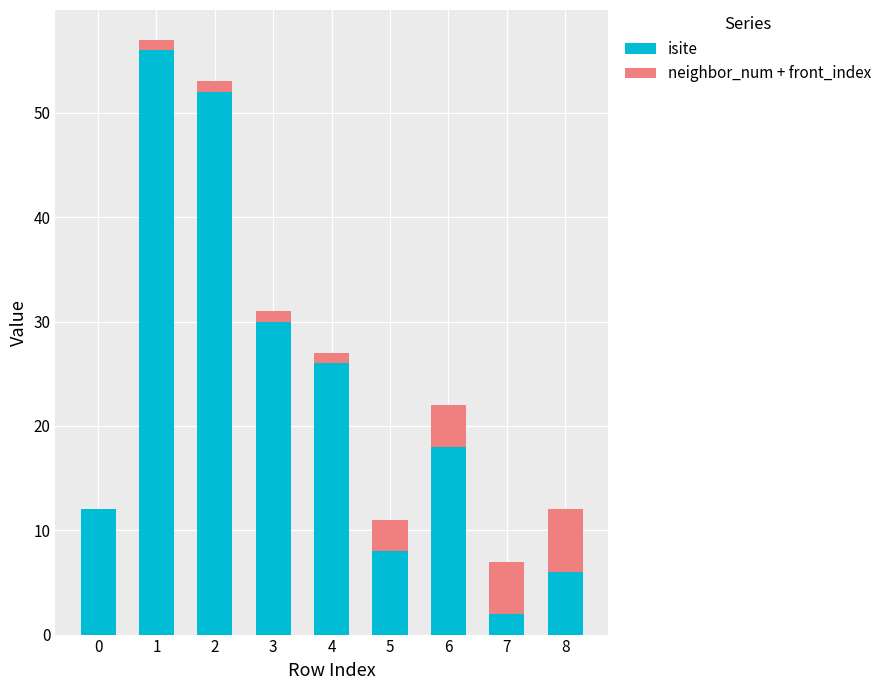

The isite series shows 52 at 2. True or false?

True